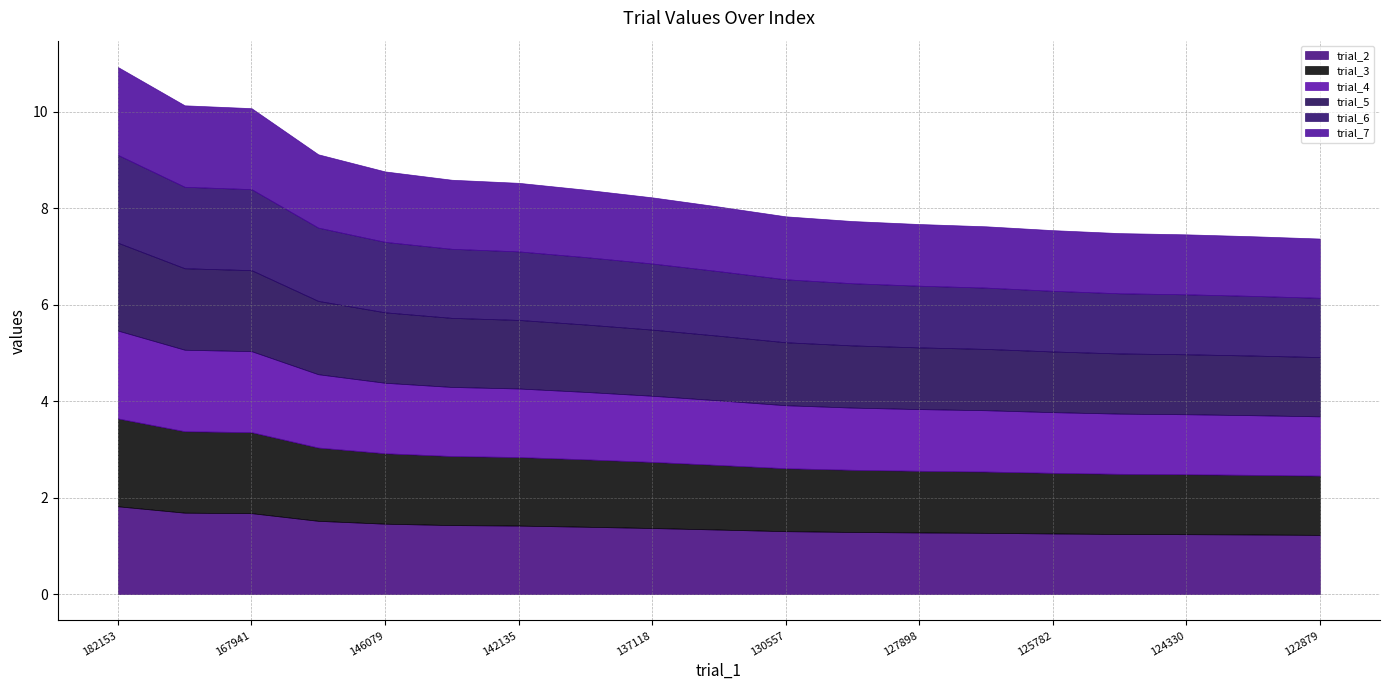

The value of trial_7 at 151991.46487043687 is 270942.3. True or false?

False